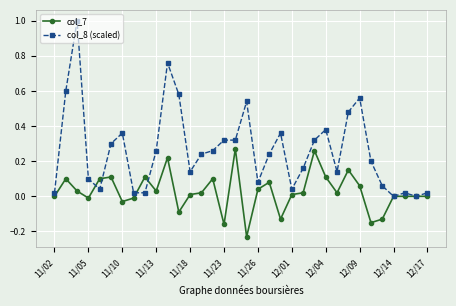

Which series has the widest spread of values?

col_8 (scaled)